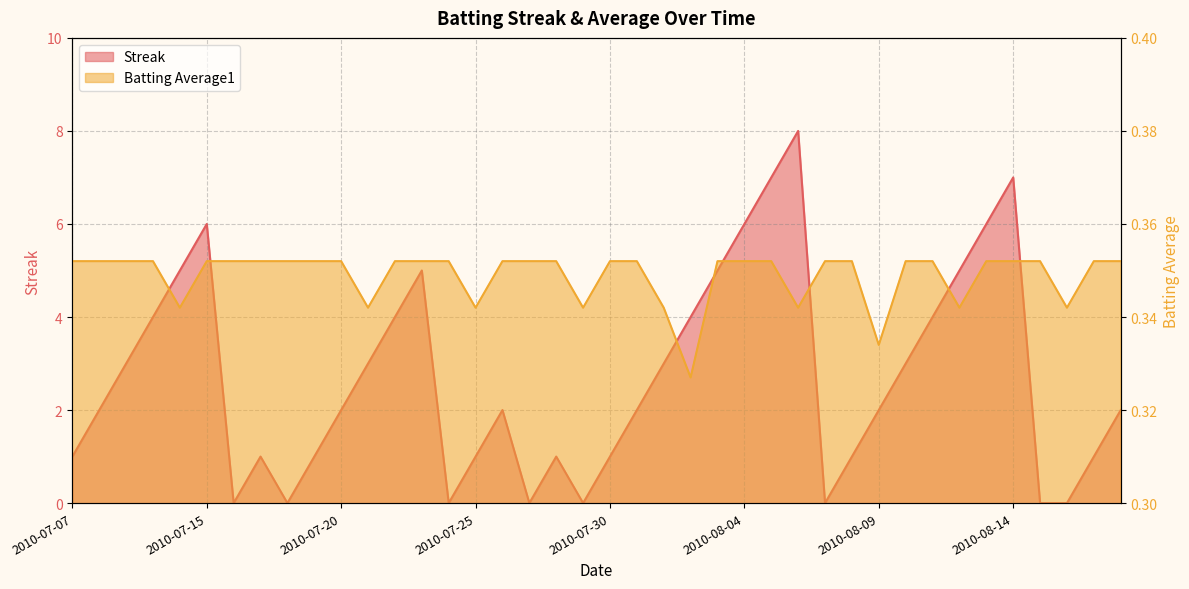

At which label does Streak first exceed 2?

2010-07-09